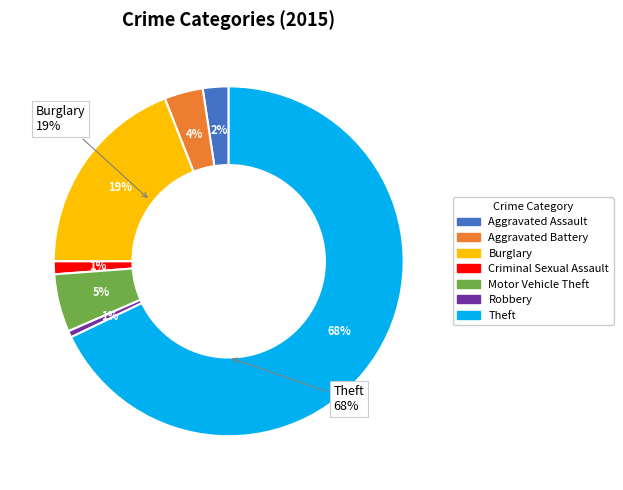

To the nearest percent, what is the average slice percentage?

14%